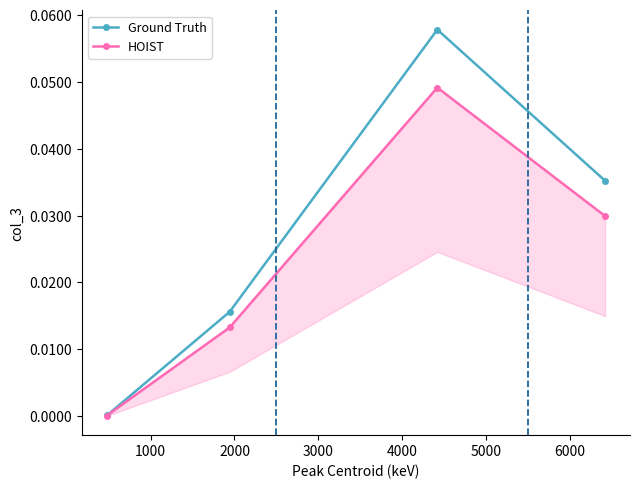

Rank the series by their maximum value, from lowest to highest.

HOIST, Ground Truth